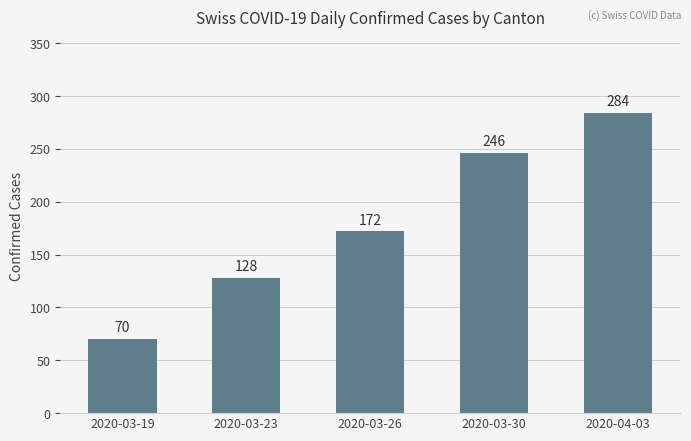

The chart shows a value of 259 at 2020-03-26. True or false?

False